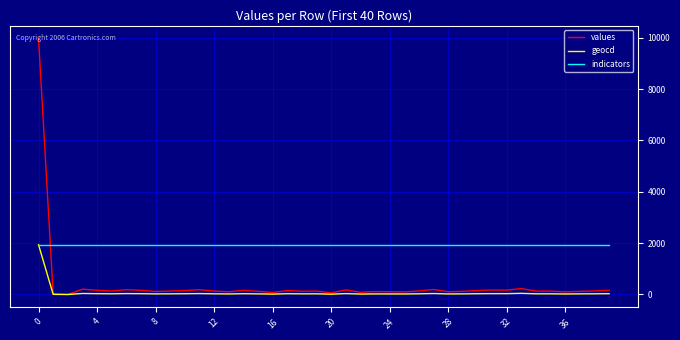

Does the chart display data point markers on the line(s)?

No